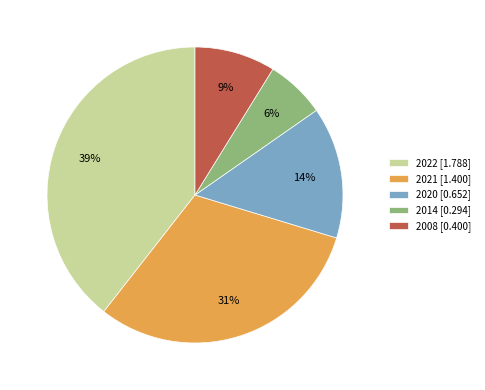

To the nearest percent, what is the average slice percentage?

20%